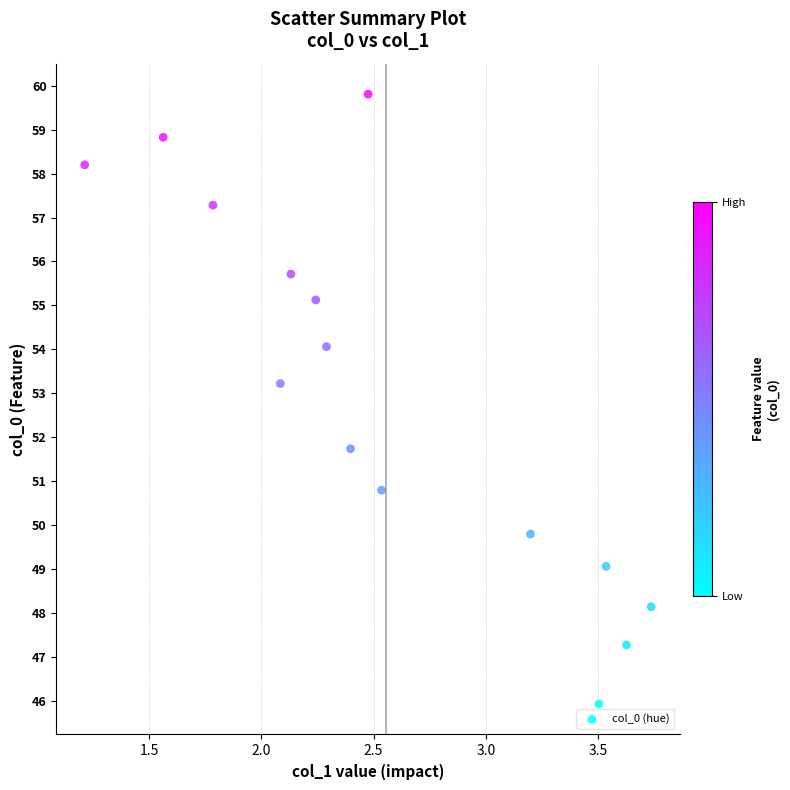

What is the range of Y values (max minus min)?

13.9